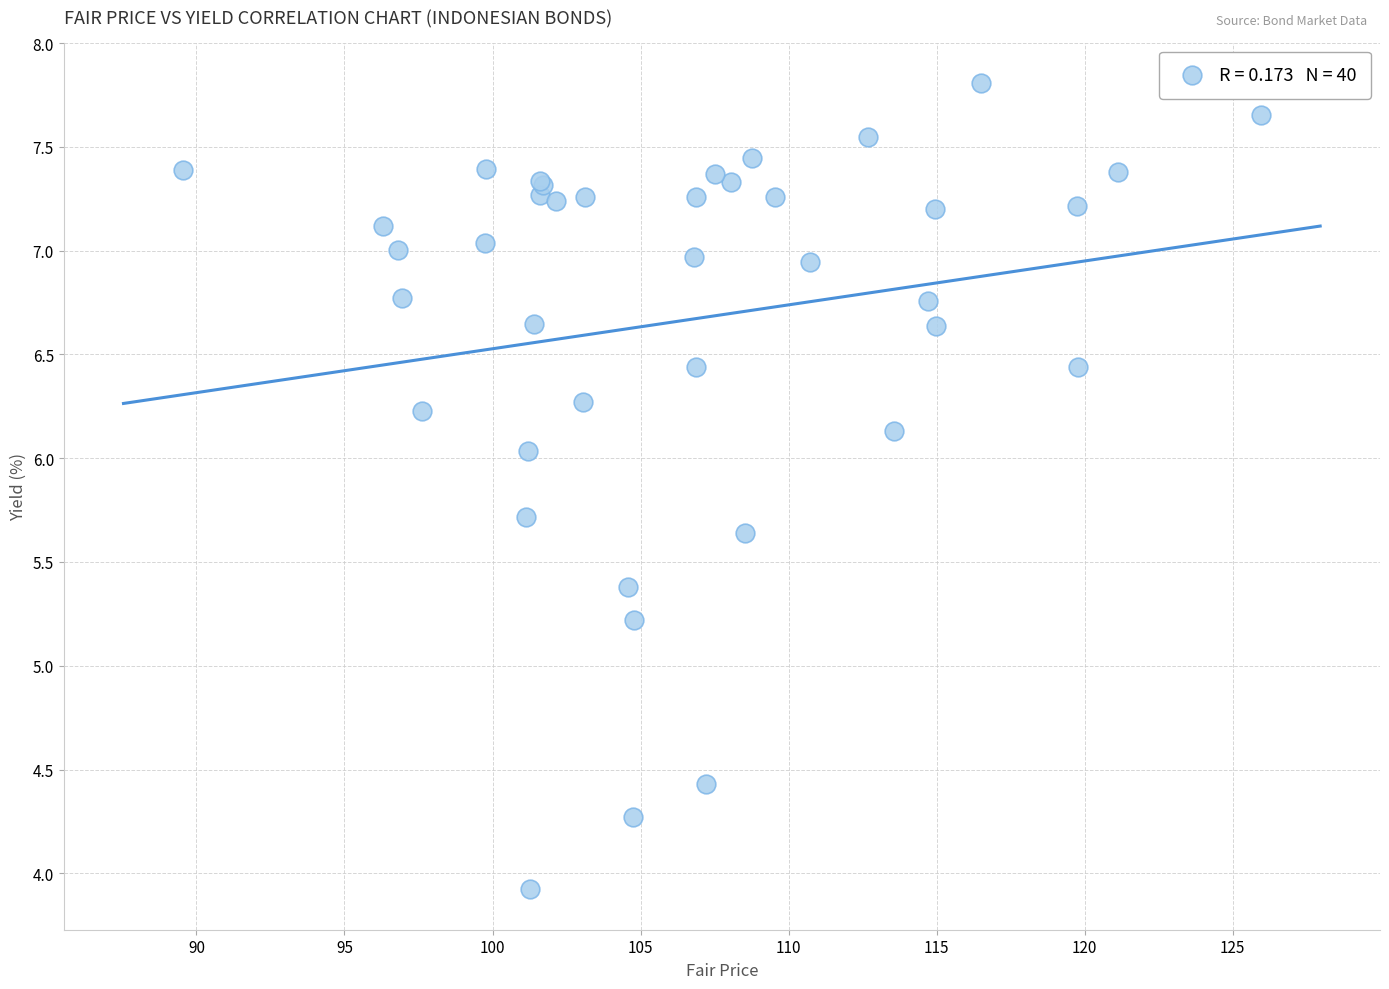

What Y value in the scatter plot is closest to 5?

5.2